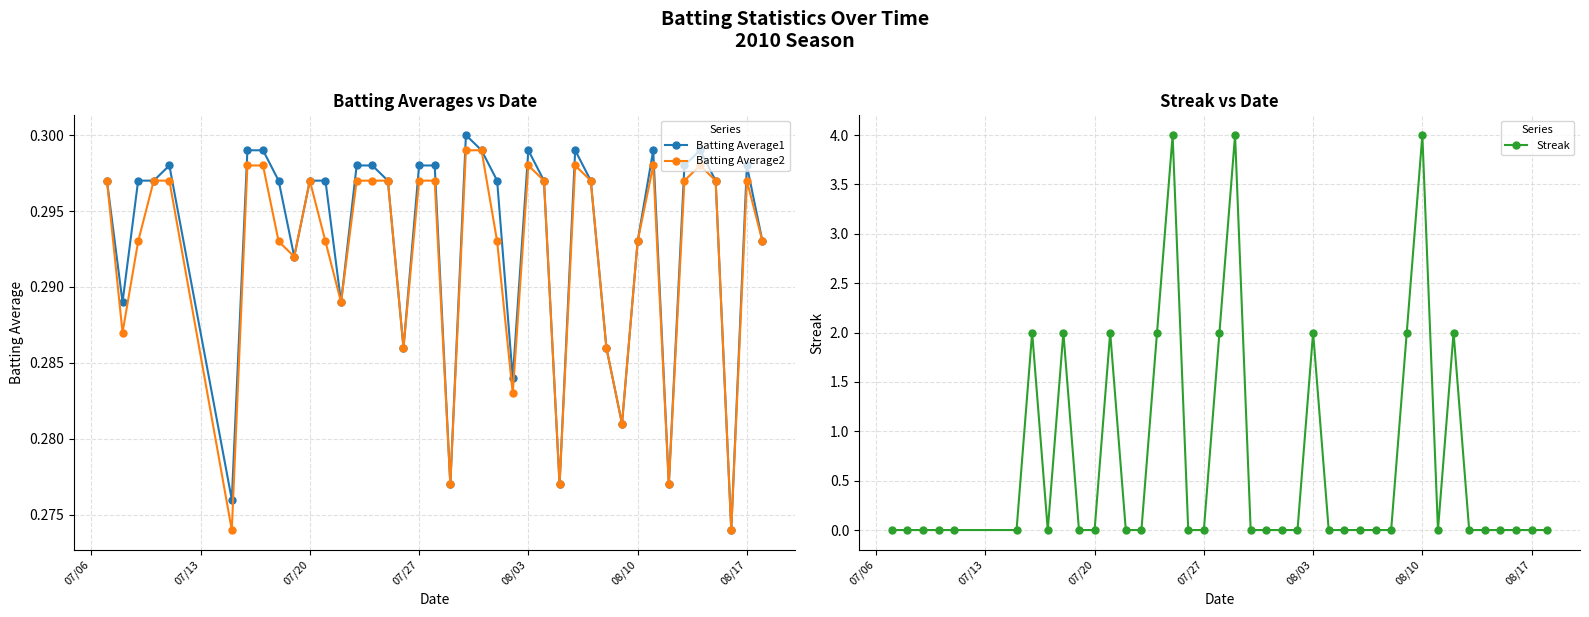

How many Batting Average2 values are between 0 and 1?

40